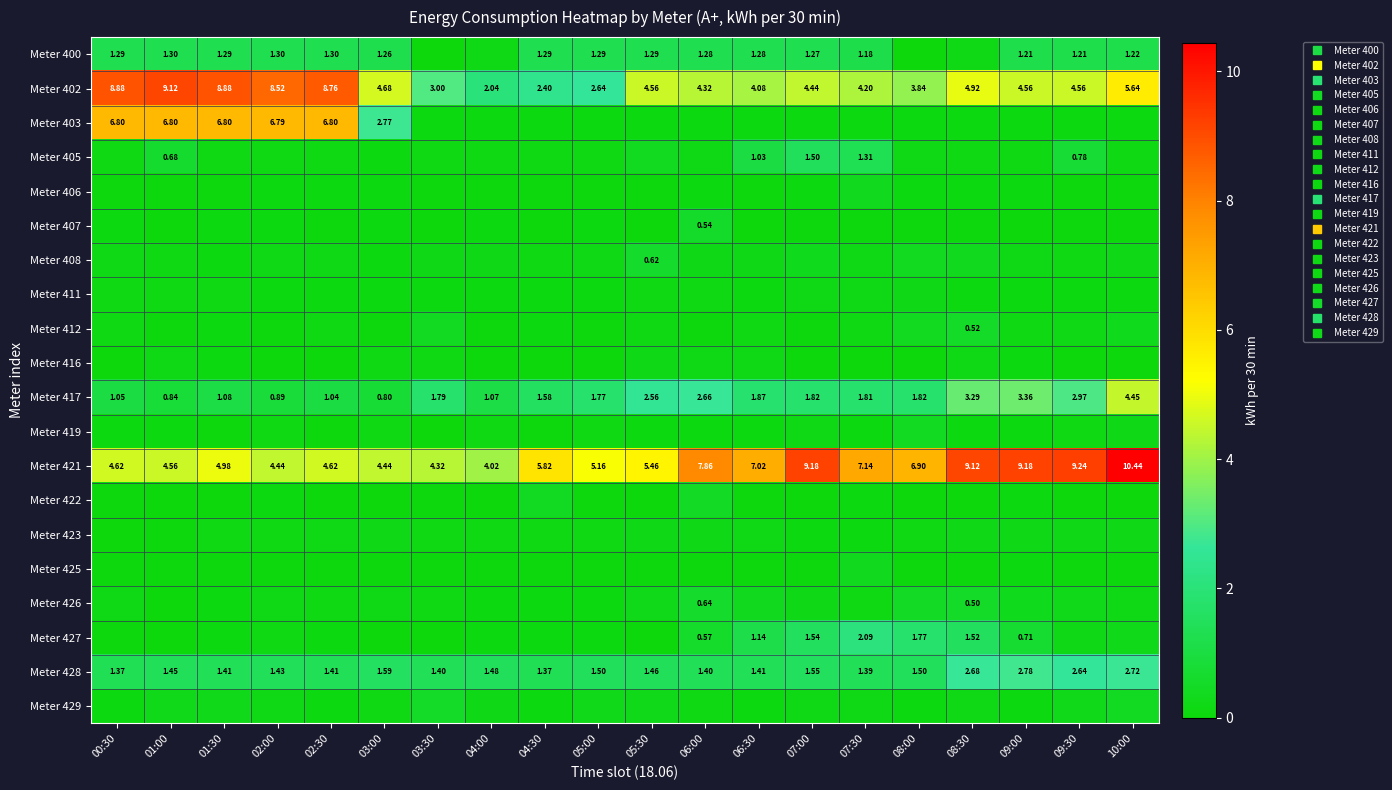

Which category has the lowest value across all series?

03:30